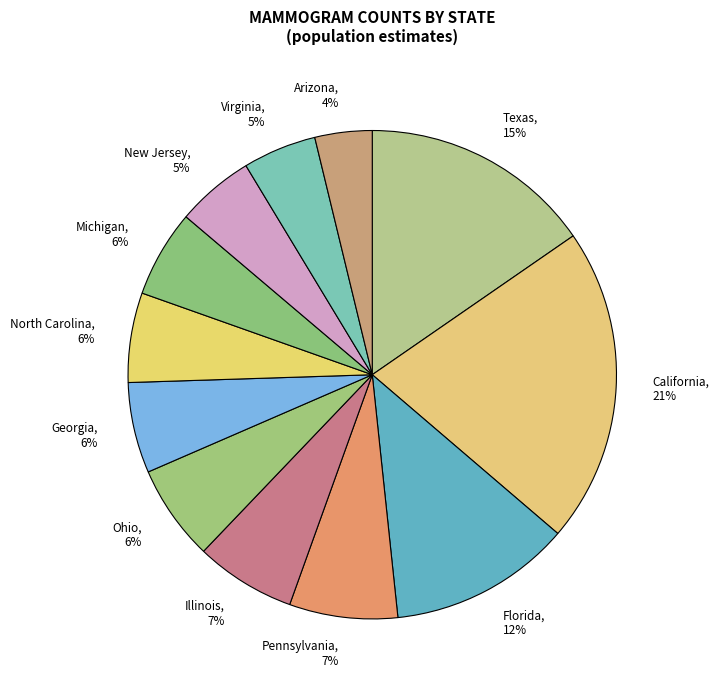

Do Pennsylvania and Florida together represent more than half of the pie?

No